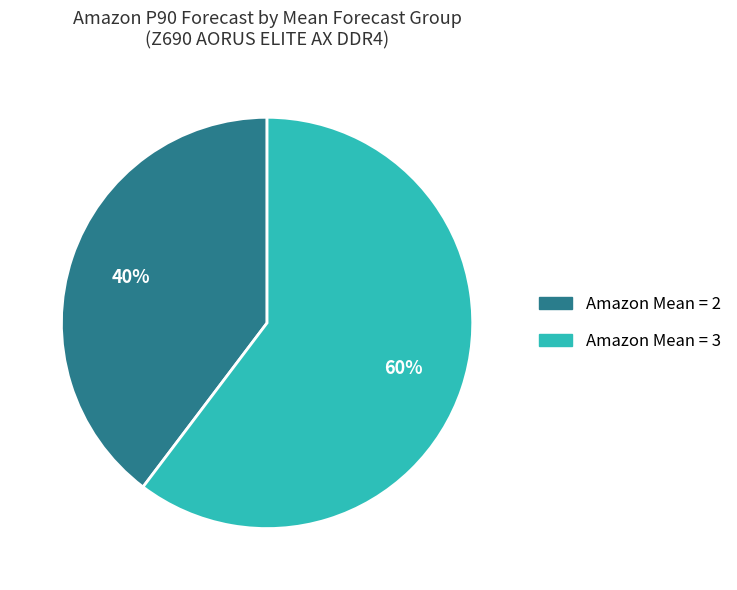

Is there a majority slice in this chart?

Yes